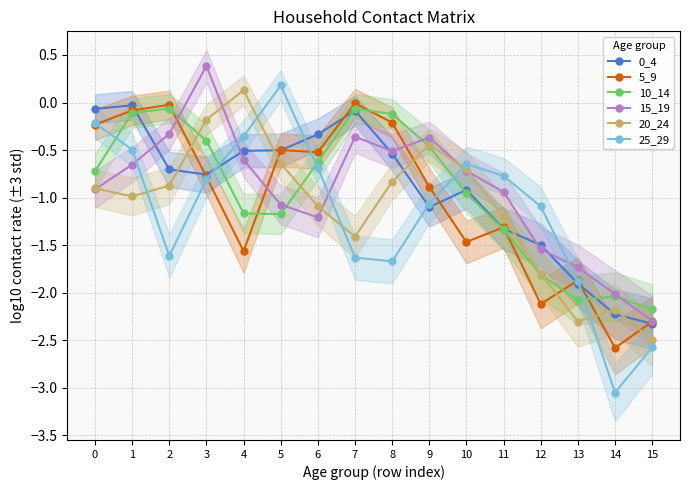

Which series has the widest spread of values?

25_29